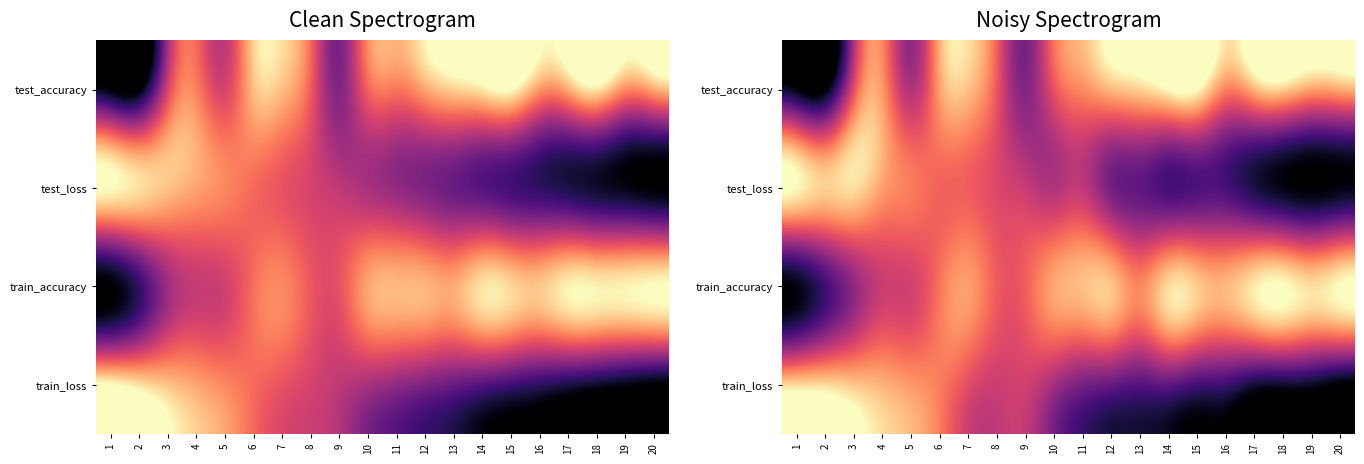

At how many categories does at least one series exceed 0?

20